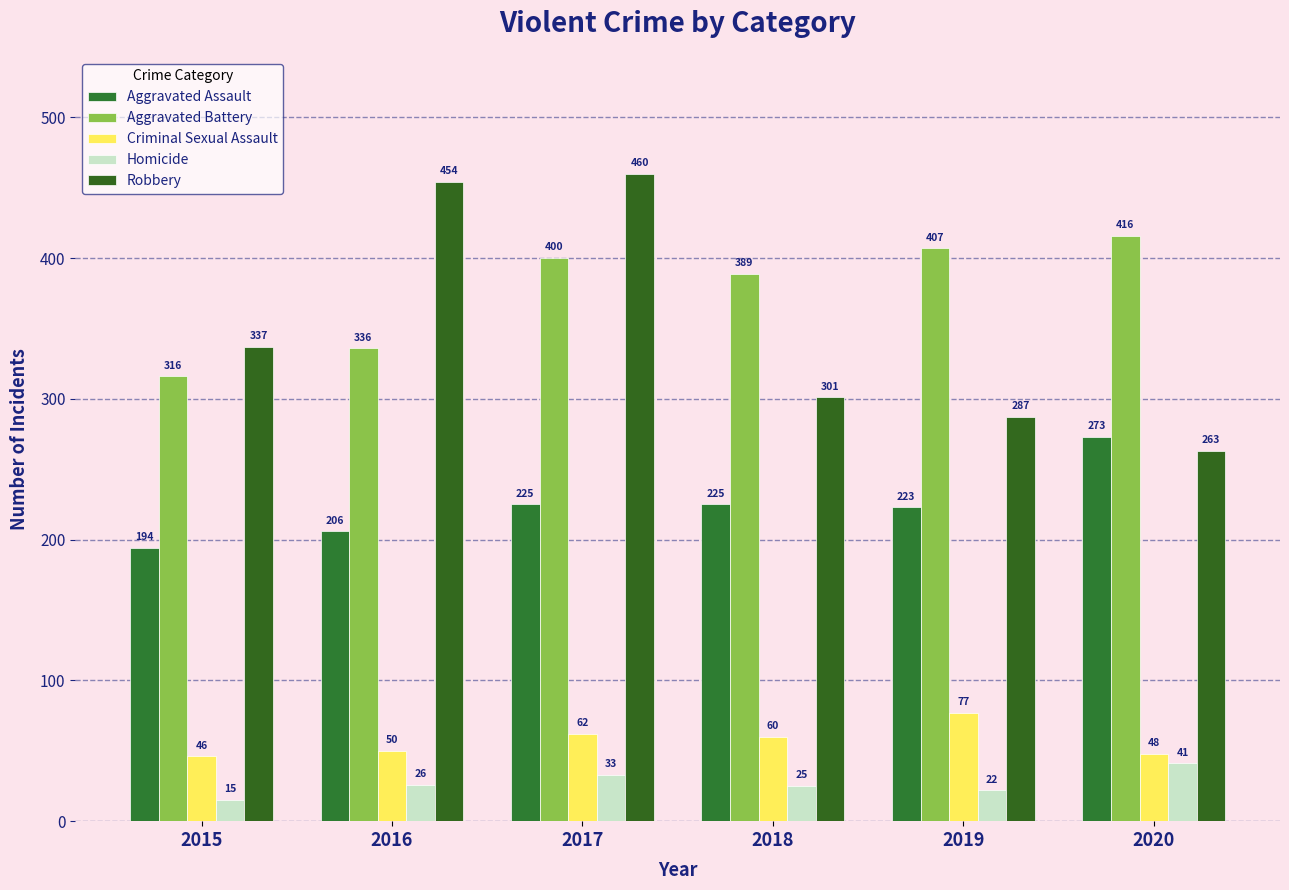

List the labels in order of Robbery value, largest first.

2017, 2016, 2015, 2018, 2019, 2020